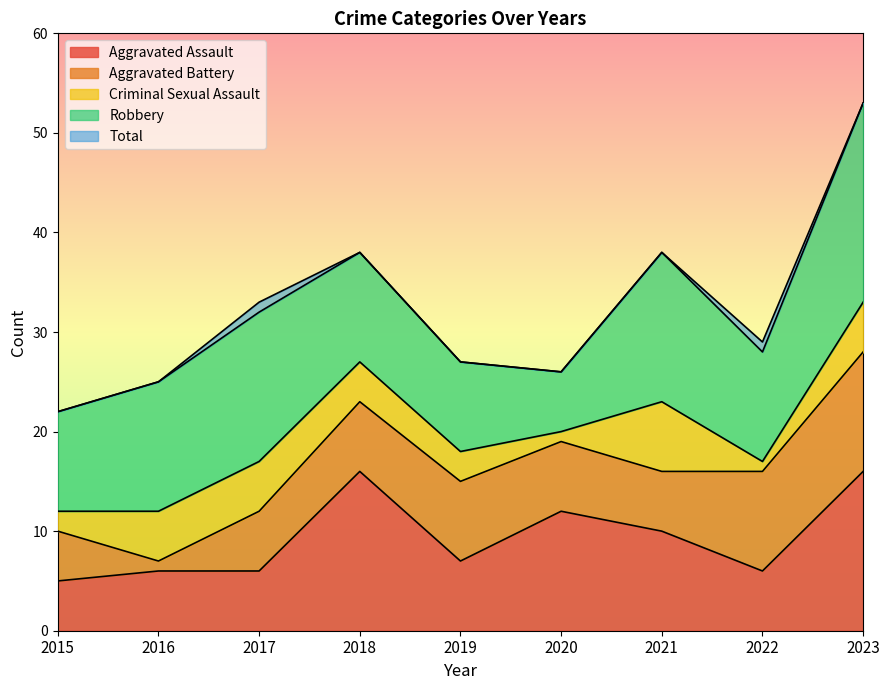

What is the sum of the Aggravated Assault values at 2023 and 2022?

22